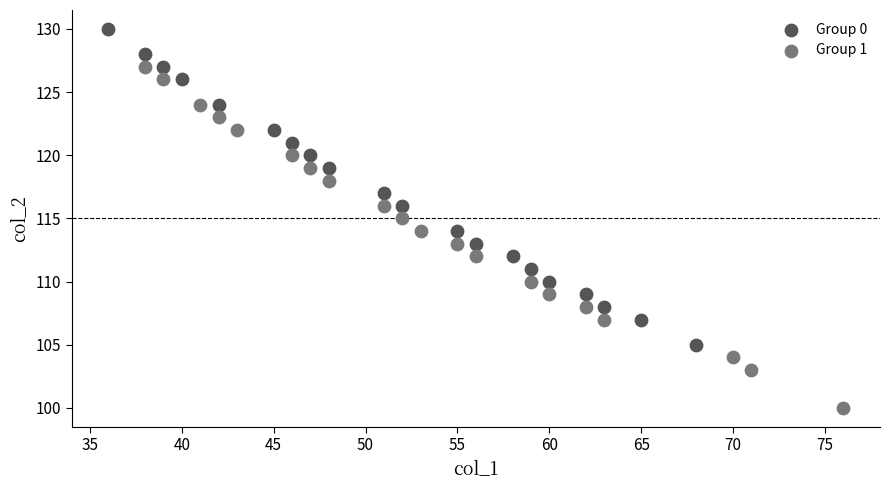

Which series has the widest spread of Y values?

Group 1